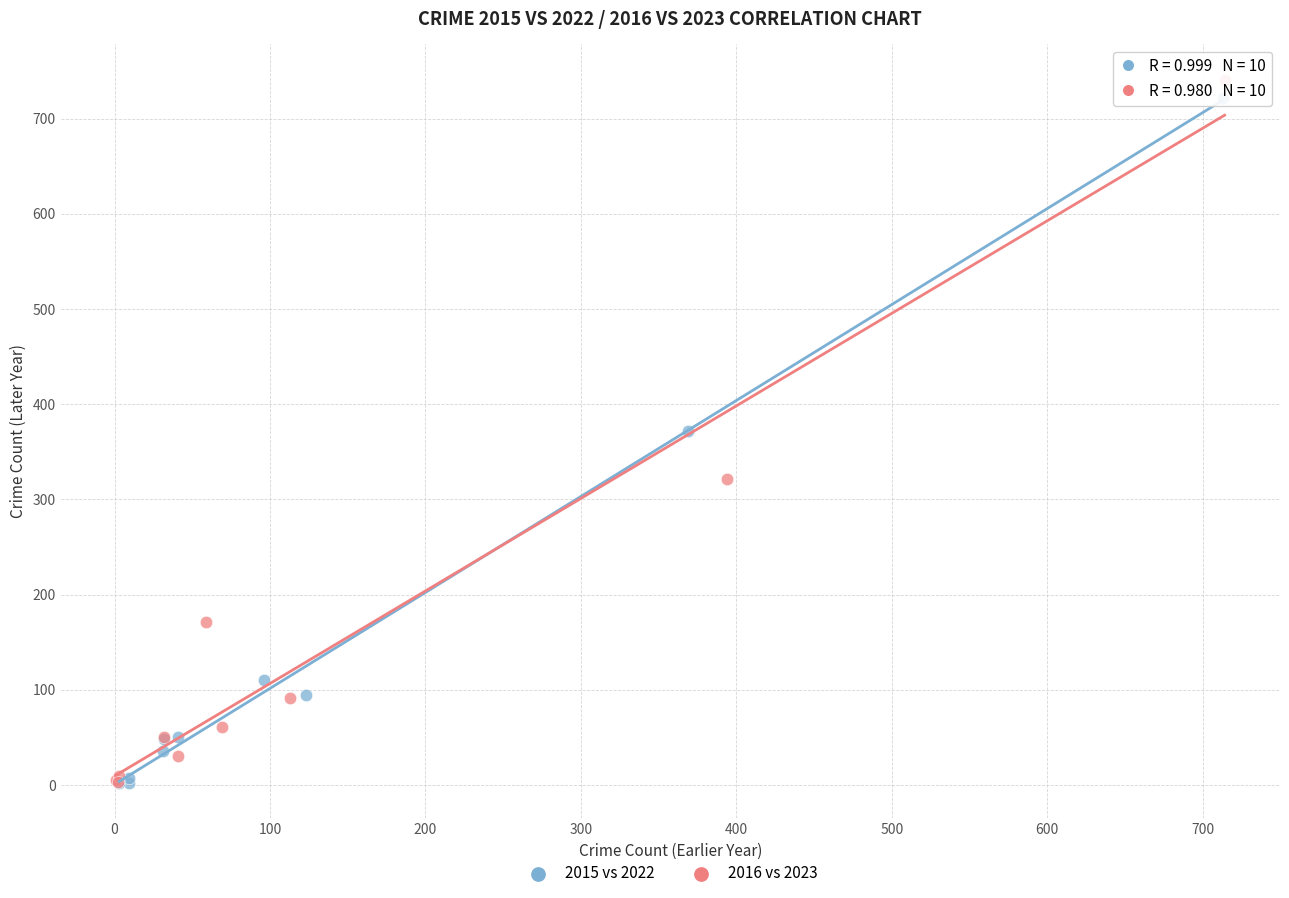

Which series has the largest Y range (max minus min)?

2016 vs 2023